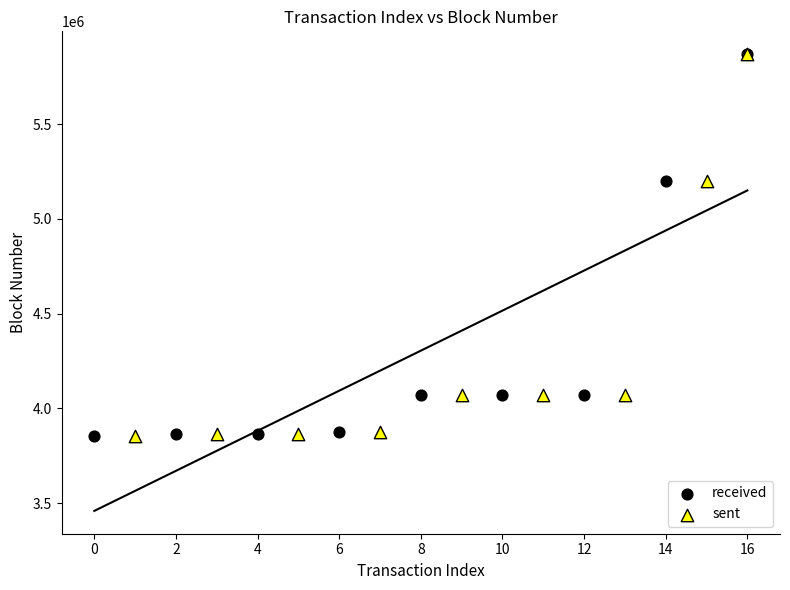

Which series has the largest Y range (max minus min)?

received